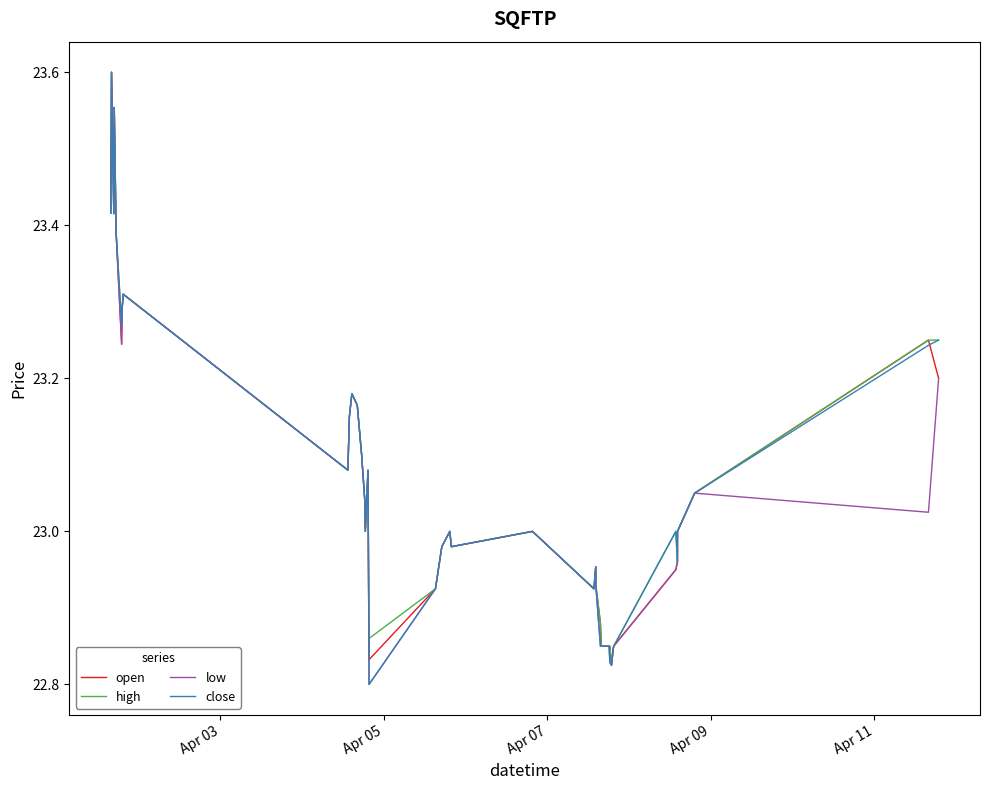

How many lines are shown in the chart?

4